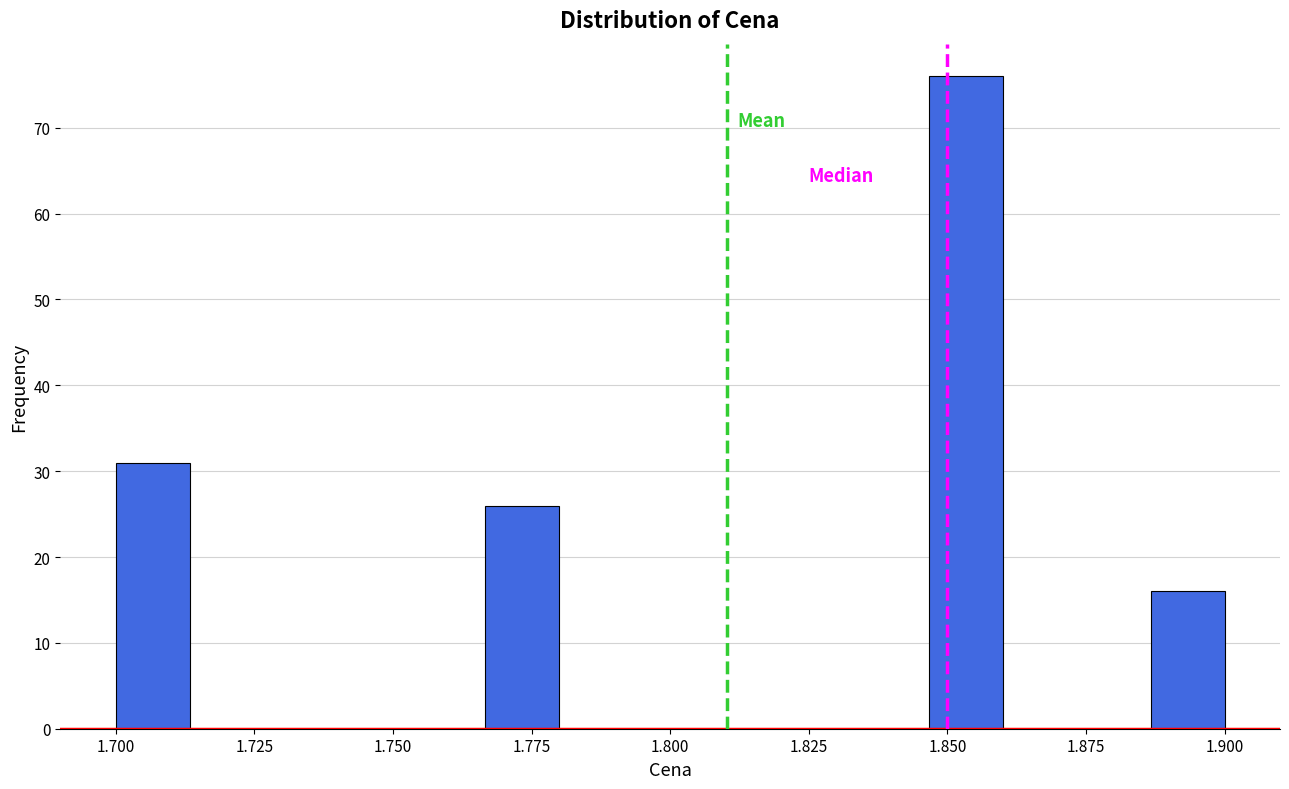

Read against the x-axis, roughly where is the centre of the tallest bar?

1.855